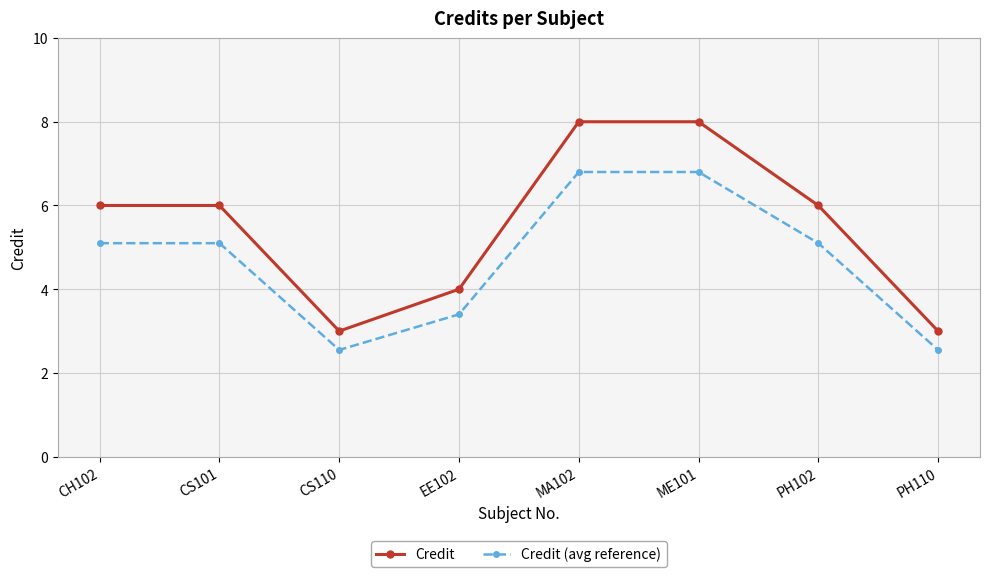

The Credit (avg reference) series shows 5.1 at CS101. True or false?

True